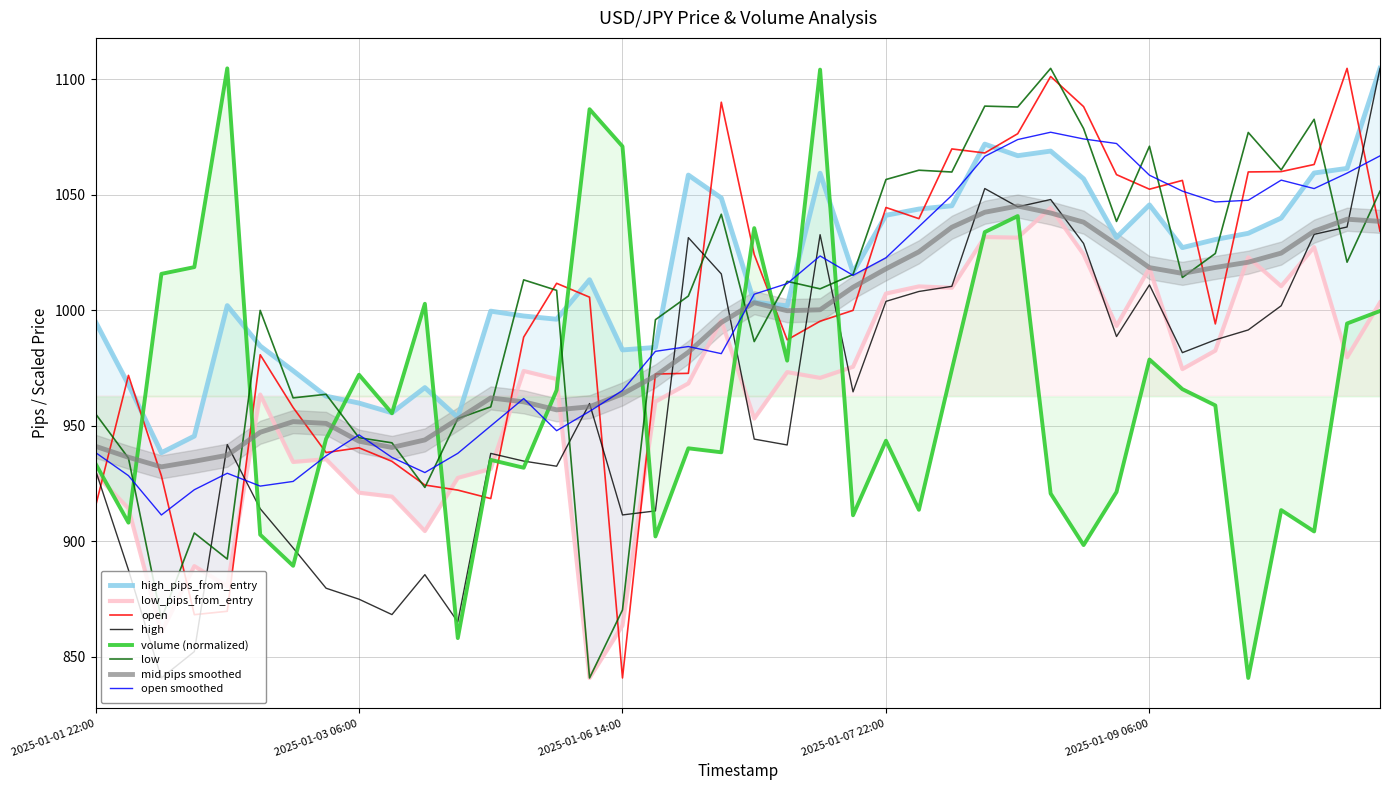

The value of volume at 2025-01-09 02:00 is 1255.5. True or false?

False